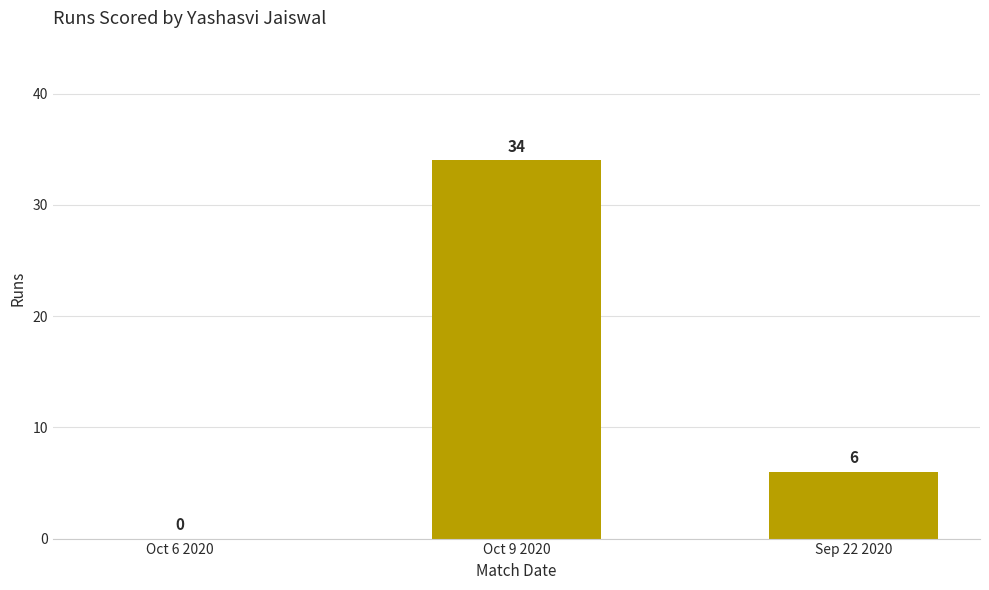

How many values are between 0 and 34?

3